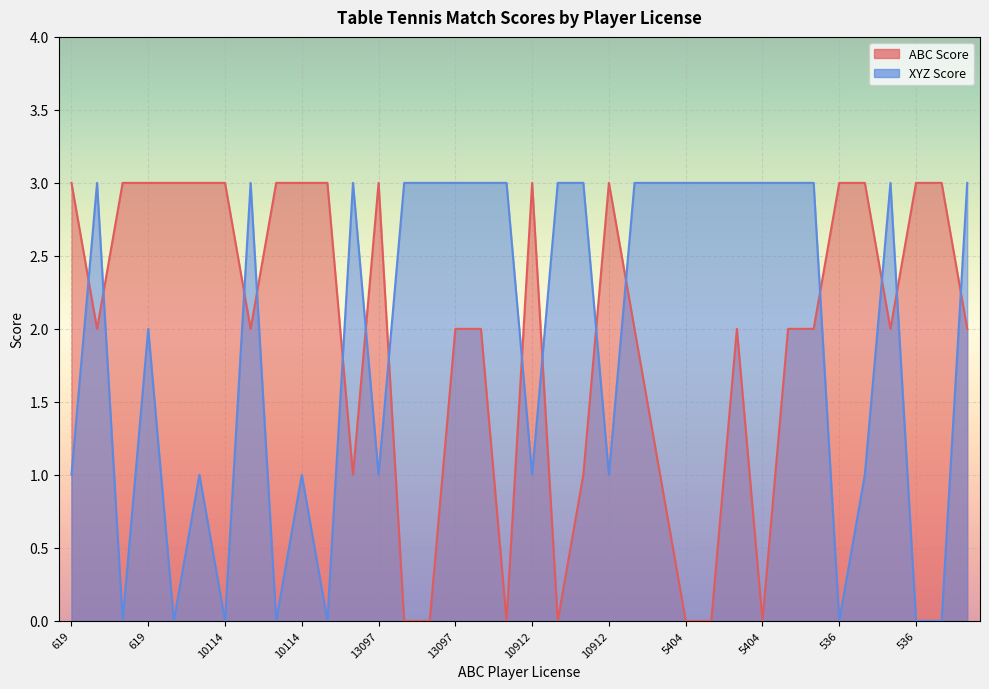

What are all the series names shown in the legend?

ABC Score, XYZ Score